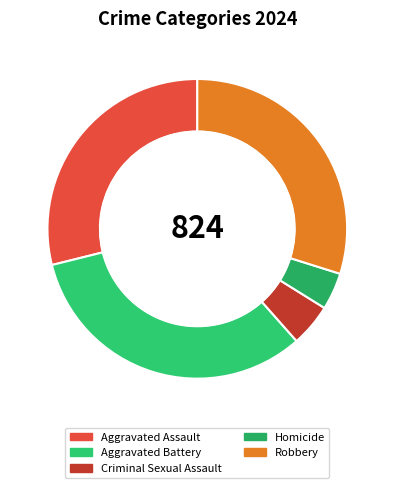

True or false: Aggravated Battery accounts for 47% of the total.

False